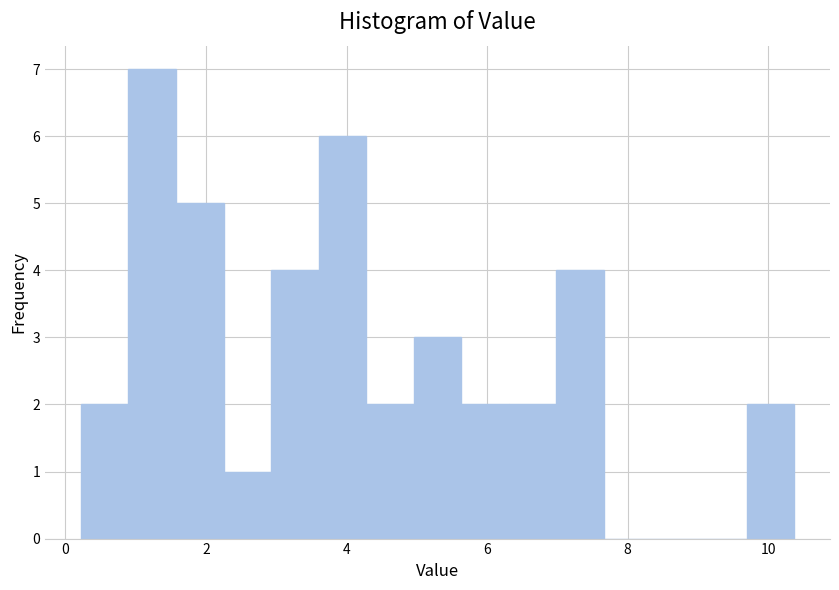

Read against the x-axis, roughly where is the centre of the tallest bar?

1.2